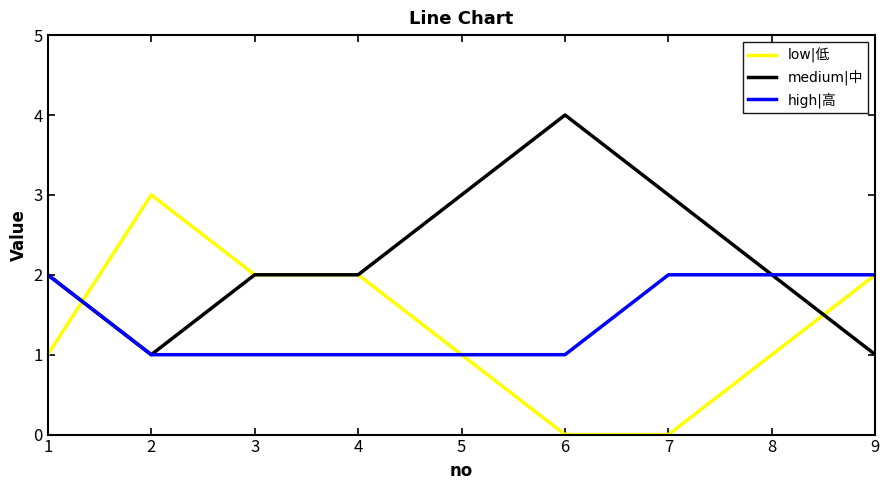

What is the total value across all series at 5?

5